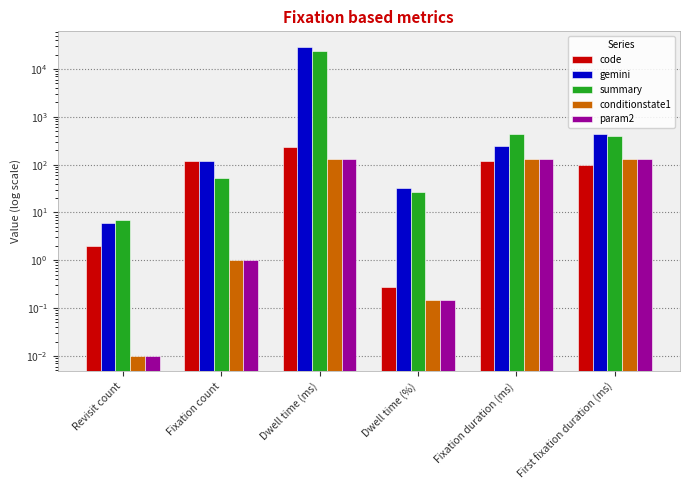

Which category has the highest value across all series?

Dwell time (ms)